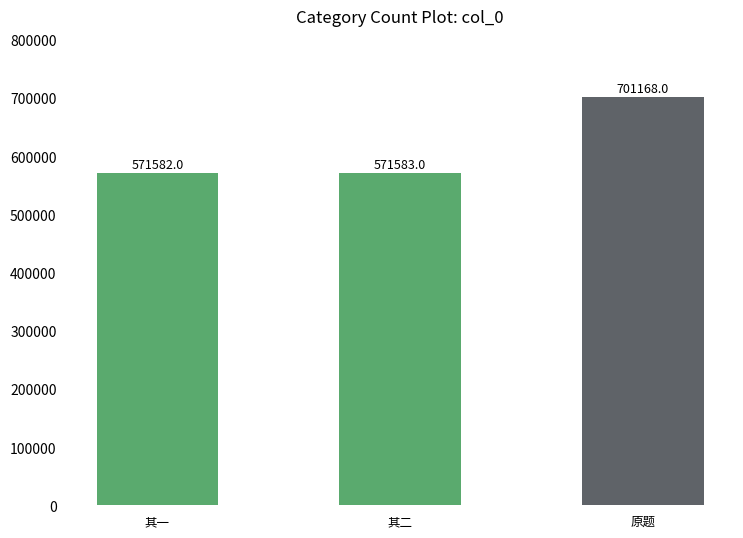

Are the bars grouped side by side (vs. stacked)?

No